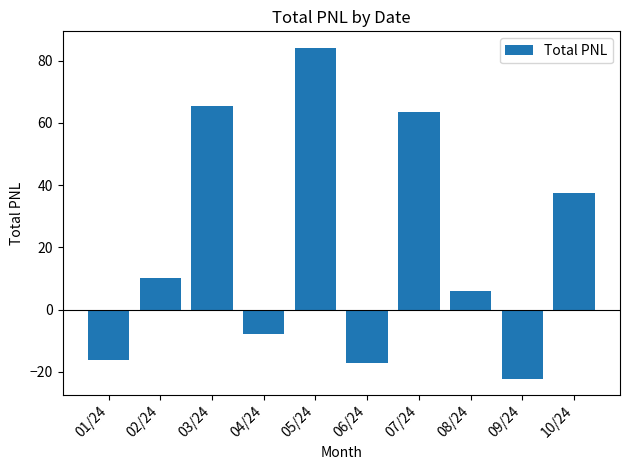

What is the ratio of the value at 10/24 to the value at 07/24?

0.6